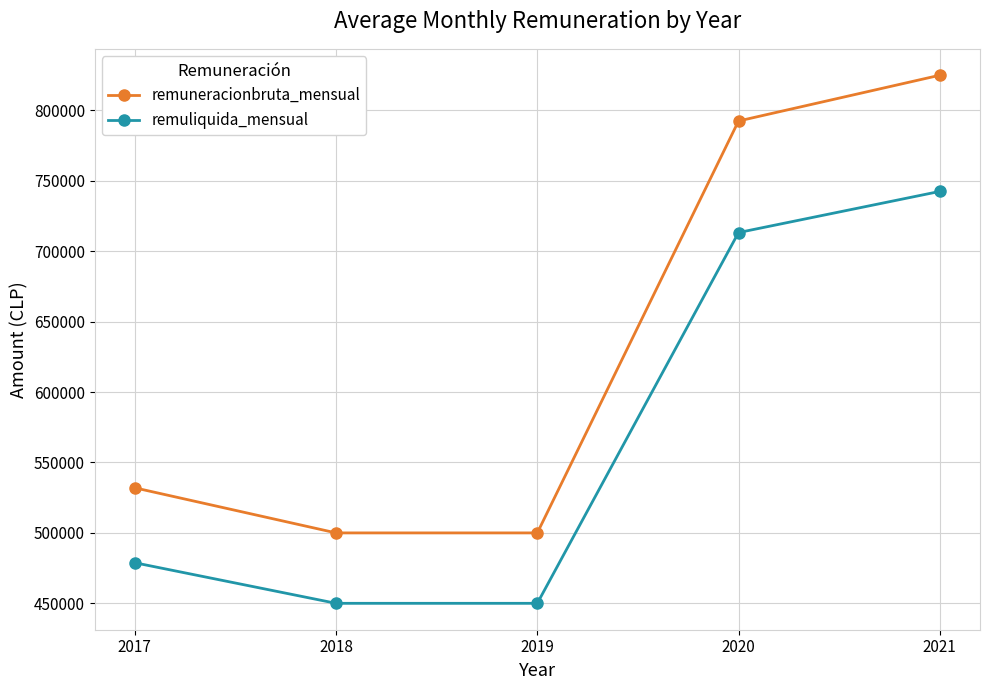

Reading right to left, extract all data points from this chart.

remuneracionbruta_mensual: 2021=825000	2020=792500	2019=500000	2018=500000	2017=532000
remuliquida_mensual: 2021=742500	2020=713278	2019=450000	2018=450000	2017=478800